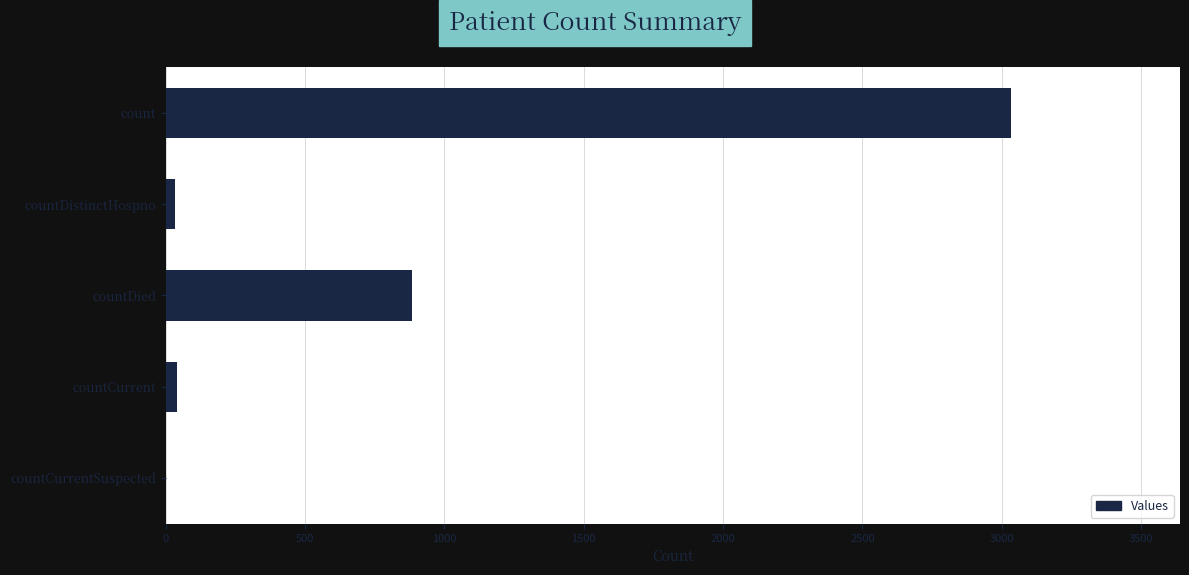

Which label corresponds to the largest value in the chart?

count